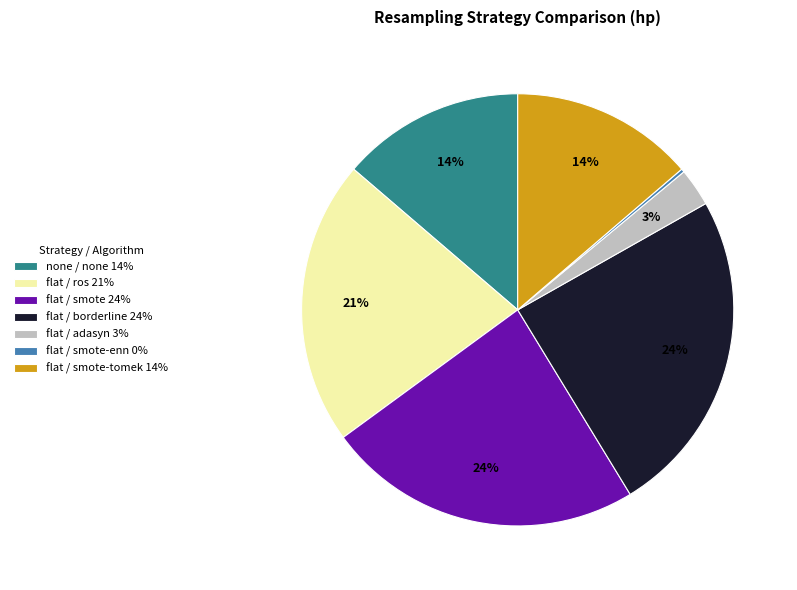

To the nearest percent, what is the difference between the largest and smallest slice percentages?

24%